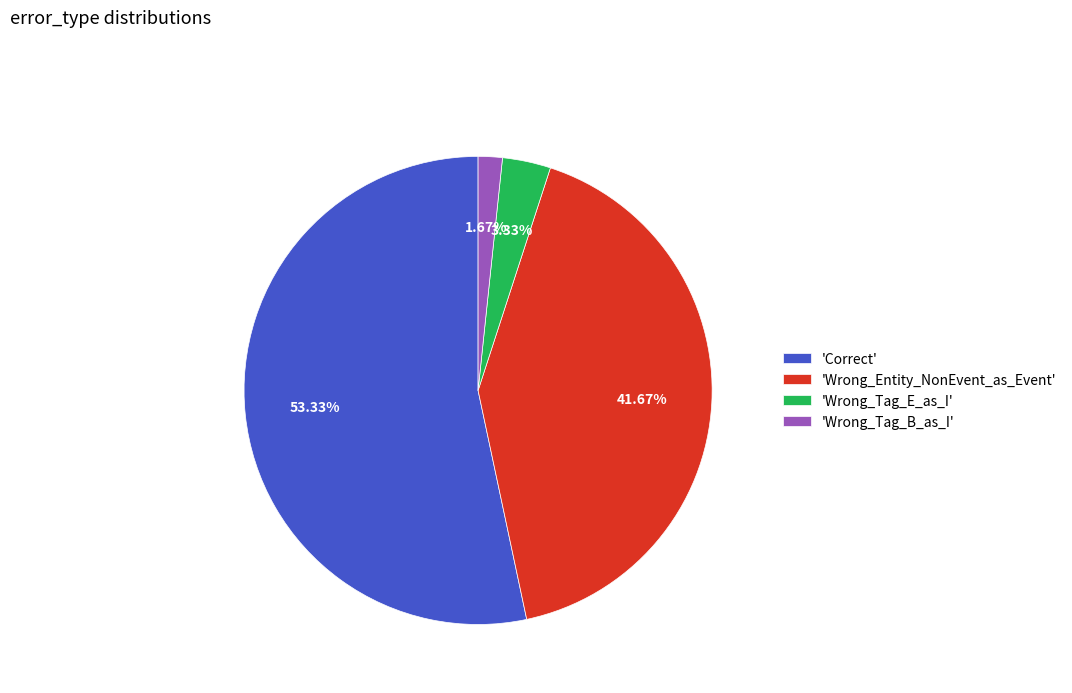

Which slice represents more than half of the pie?

'Correct'